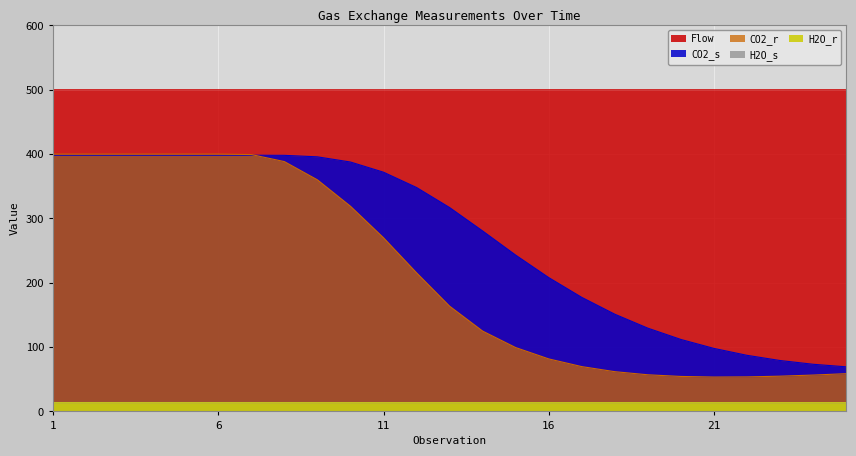

What is the minimum value for H2O_s?

13.7